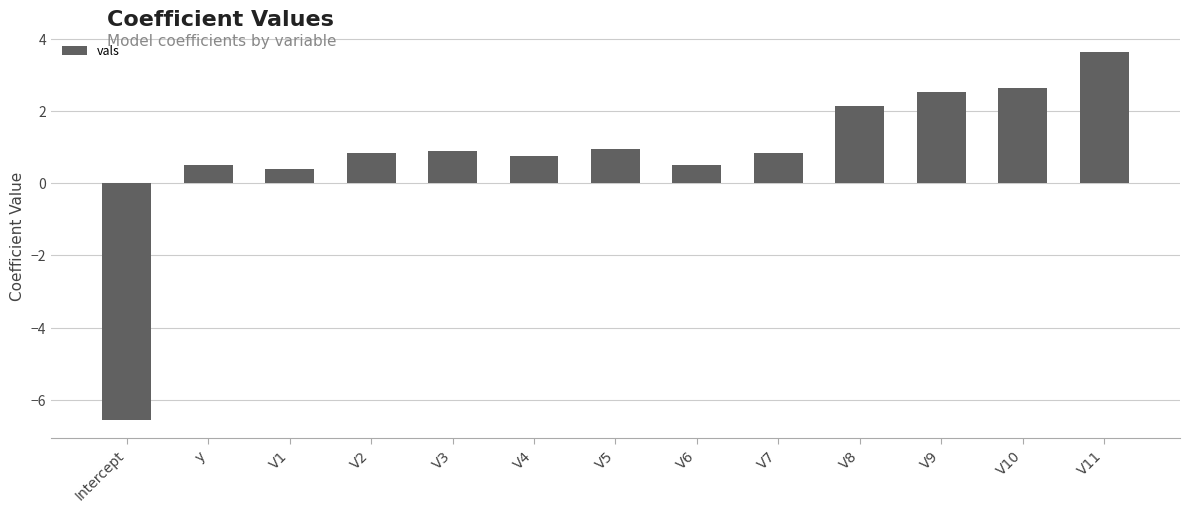

At which label does the data first exceed 0?

y